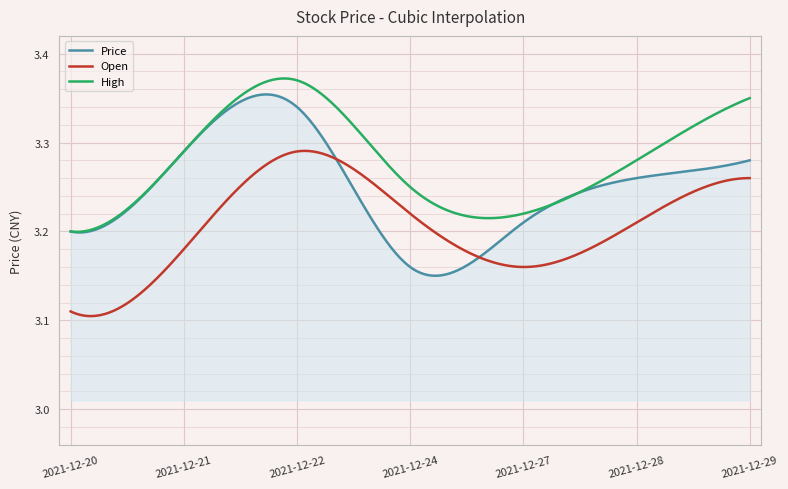

Rank the series by their average value, from lowest to highest.

Open, Price, High